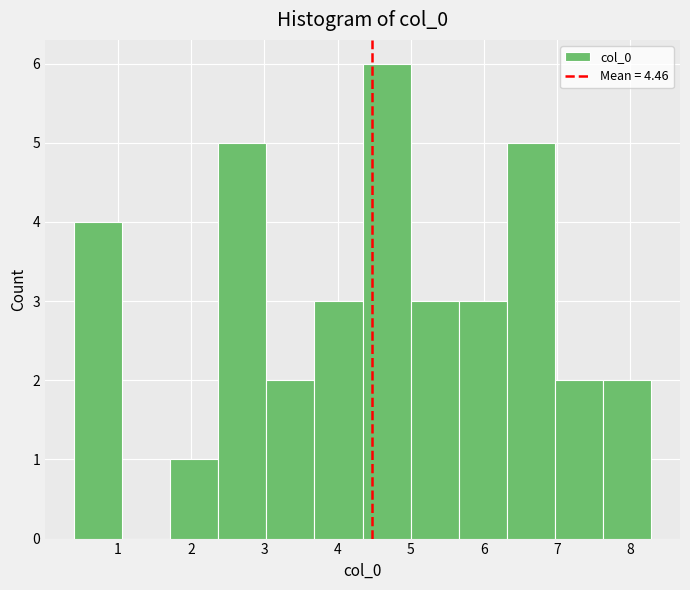

Reading left to right, transcribe this chart: for each bar, give the range it covers on the x-axis and its height. Neither the bar edges nor the heights are printed on the chart, so give them approximately, as read against the axes.

0.4 to 1.1: 4
1.1 to 1.7: 0
1.7 to 2.4: 1
2.4 to 3.0: 5
3.0 to 3.7: 2
3.7 to 4.3: 3
4.3 to 5.0: 6
5.0 to 5.7: 3
5.7 to 6.3: 3
6.3 to 7.0: 5
7.0 to 7.6: 2
7.6 to 8.3: 2